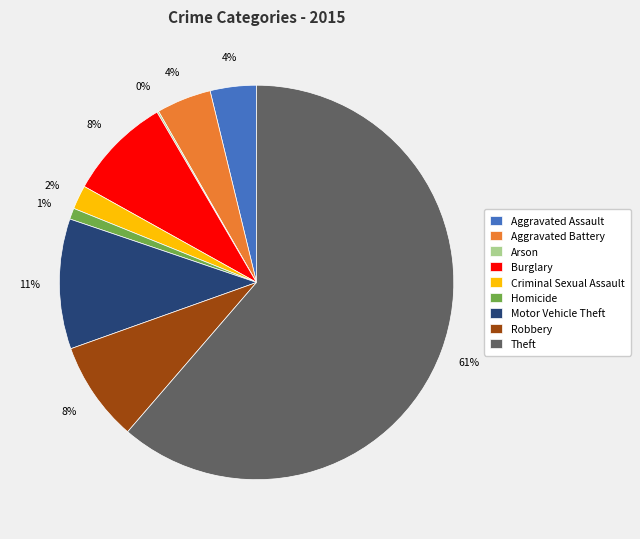

To the nearest percent, what is the average slice percentage?

11%